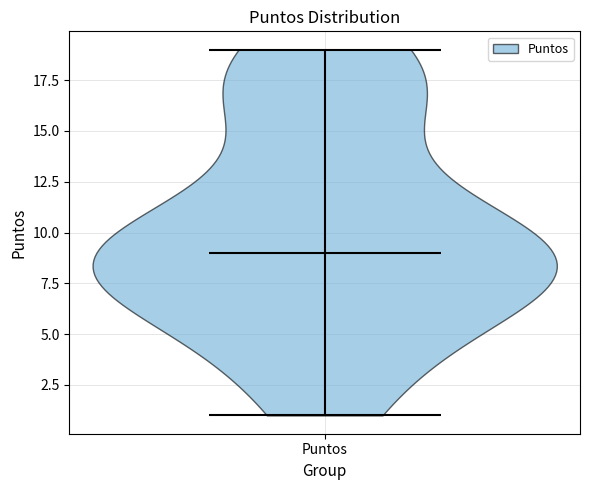

What is the lowest point the violin for Puntos reaches on the y-axis? The values are not printed on the chart, so give them approximately, as read against the axis.

1